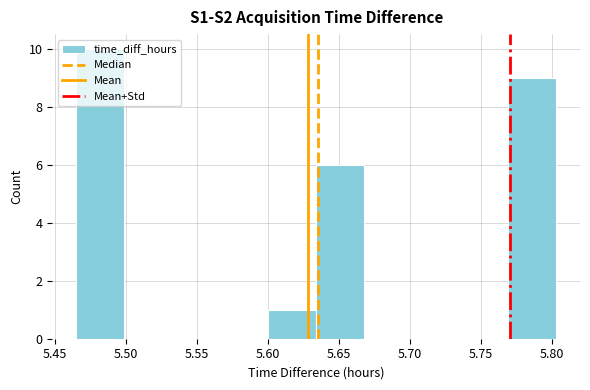

Over which range of the x-axis is the bar tallest?

5.465 to 5.500